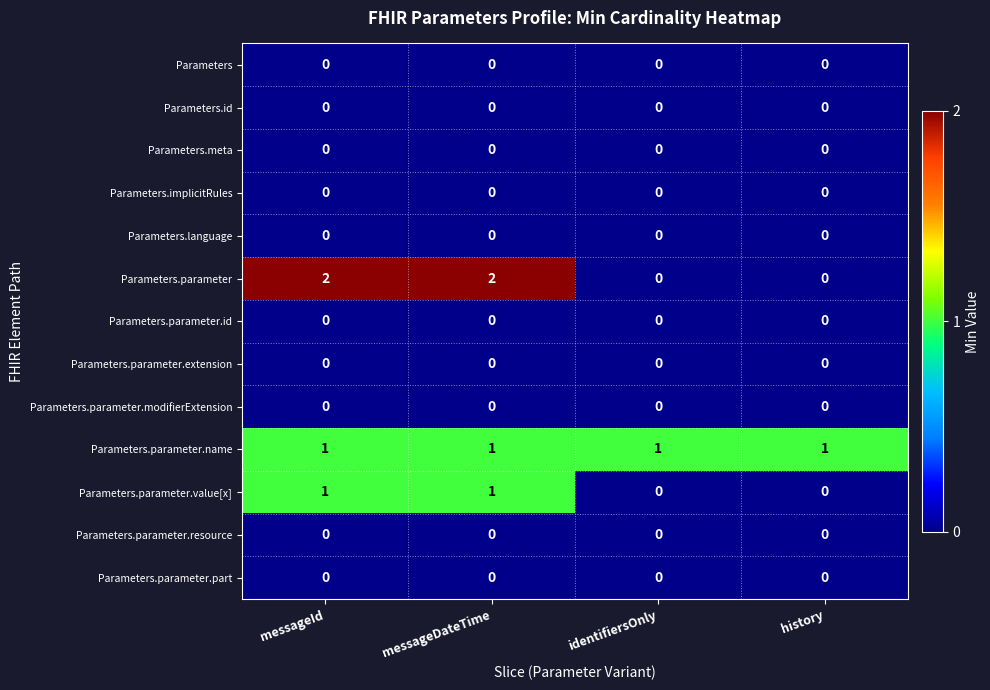

Between messageDateTime and identifiersOnly, which series saw the biggest shift?

Parameters.parameter